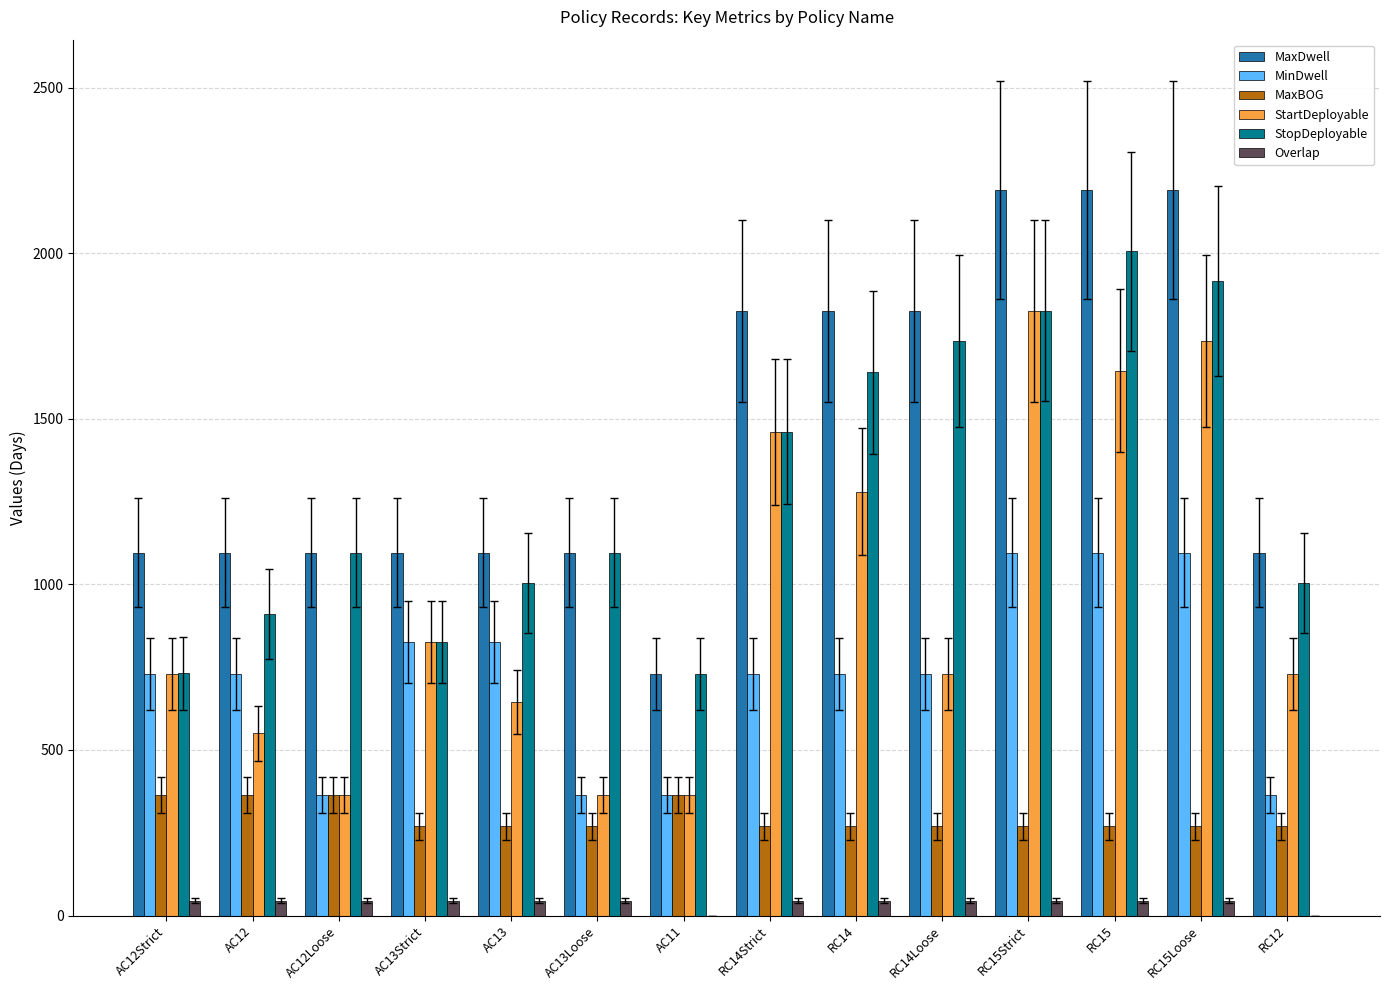

What is the sum of all StartDeployable values?

13250